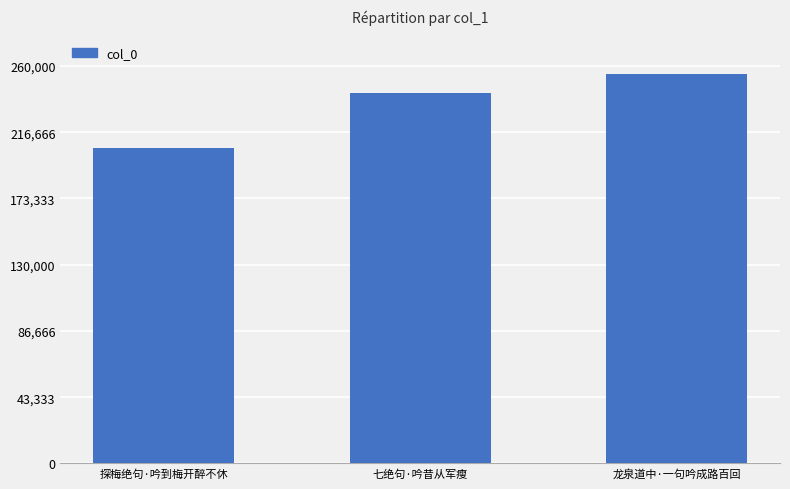

Does the chart contain any negative values?

No